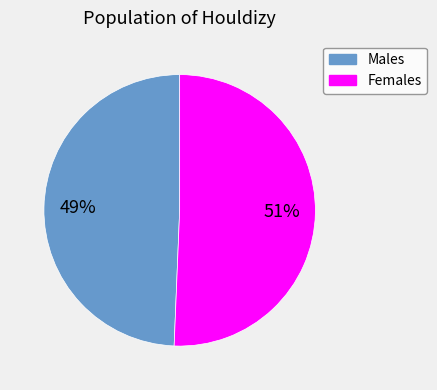

To the nearest percent, what is the average slice percentage?

50%